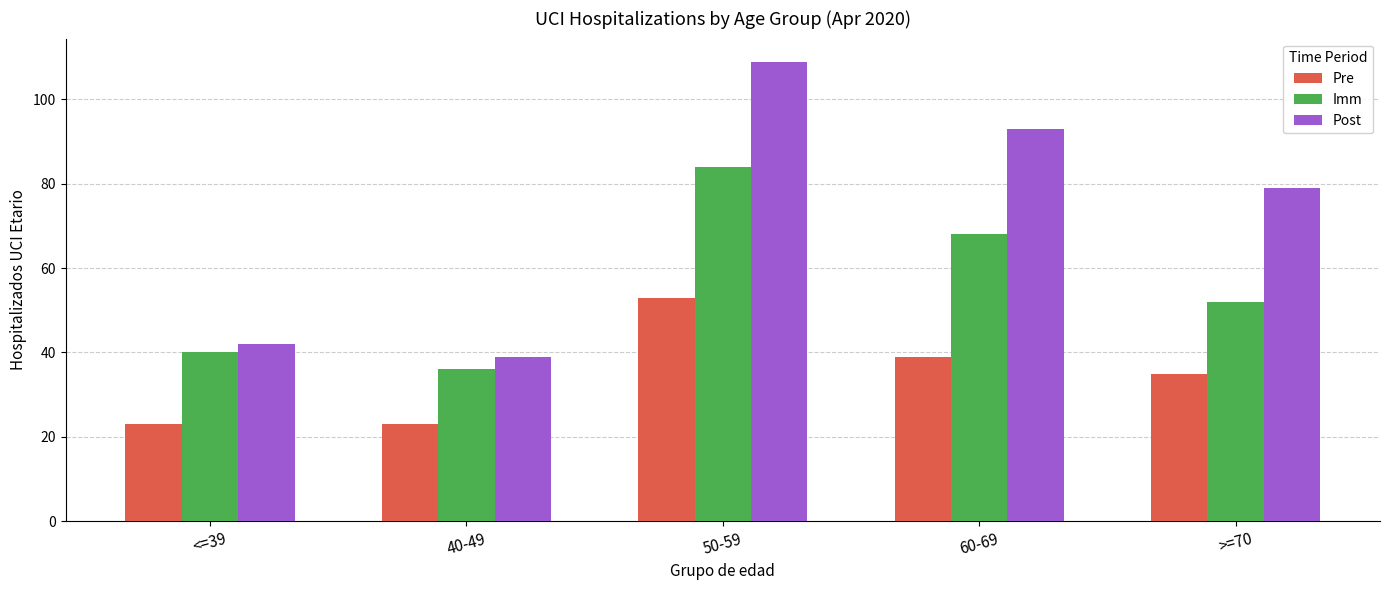

Reading left to right, transcribe all the data shown in this chart.

Pre: 23	23	53	39	35
Imm: 40	36	84	68	52
Post: 42	39	109	93	79